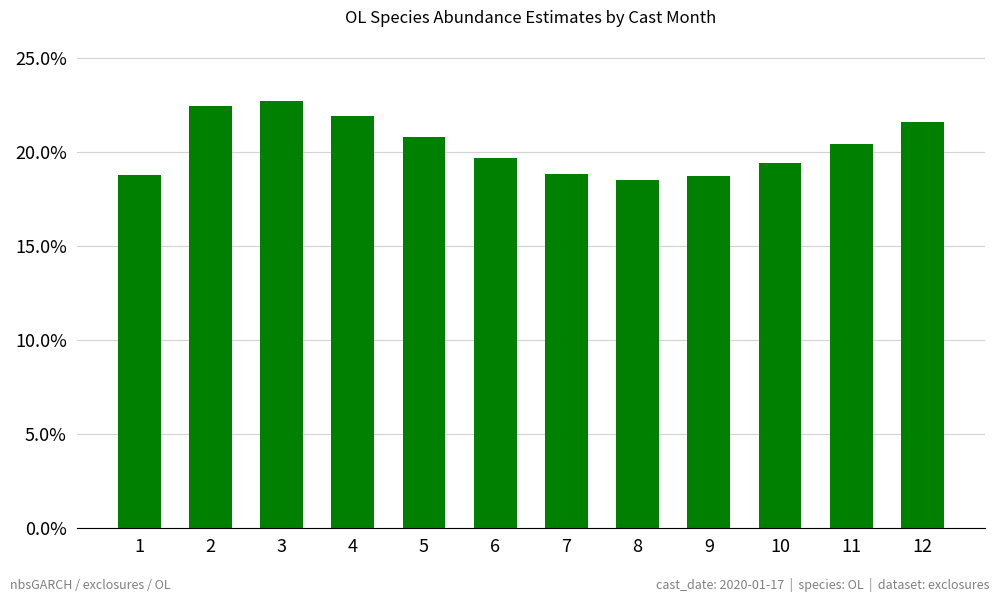

Reading left to right, transcribe all the data shown in this chart.

0.2	0.2	0.2	0.2	0.2	0.2	0.2	0.2	0.2	0.2	0.2	0.2